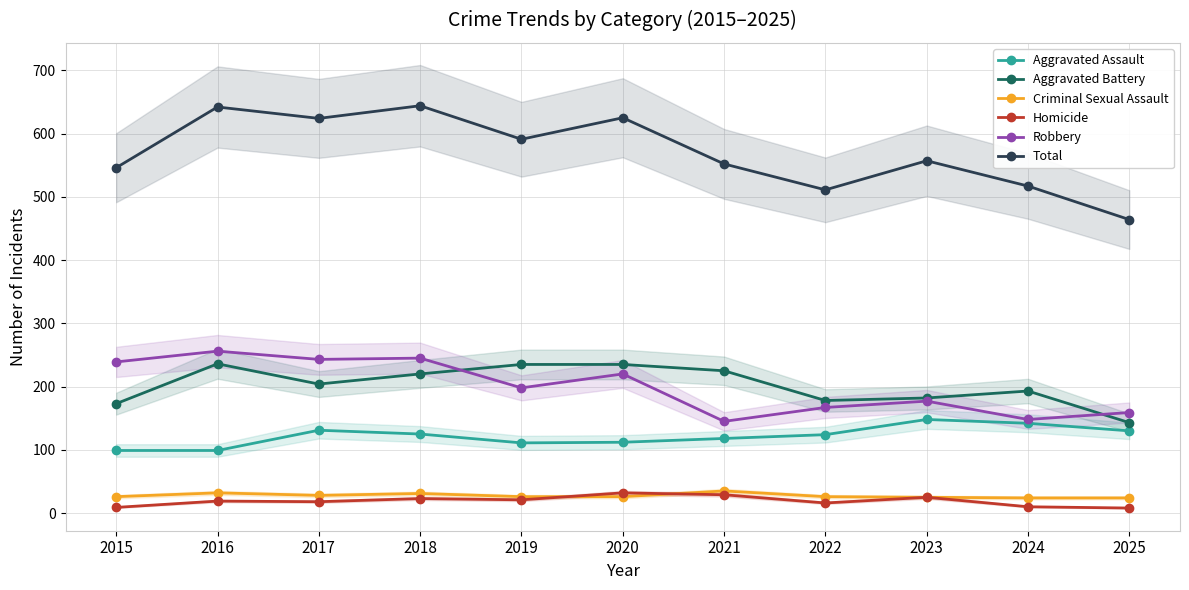

What is the value of the Homicide point at the 6th from the left?

32